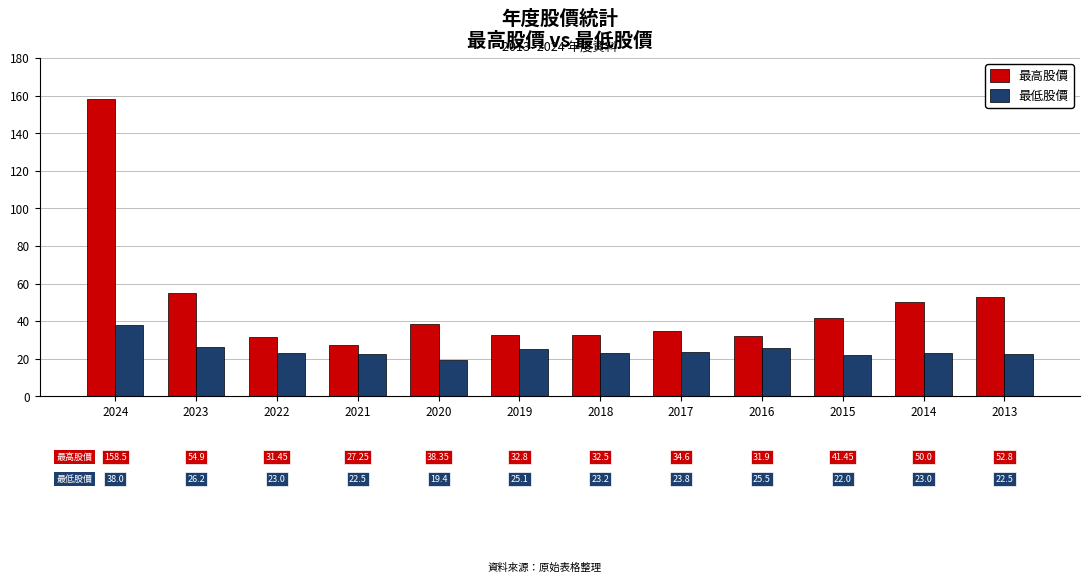

What is the total value across all series at 2022?

54.5